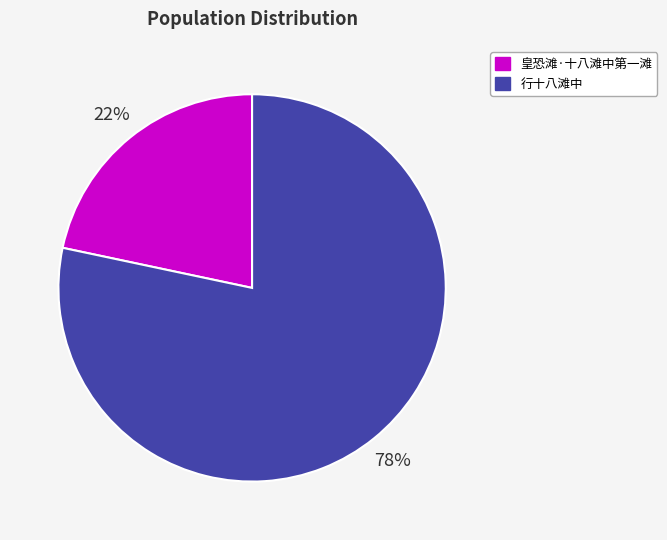

Does 行十八滩中 account for over 50% of the chart?

Yes